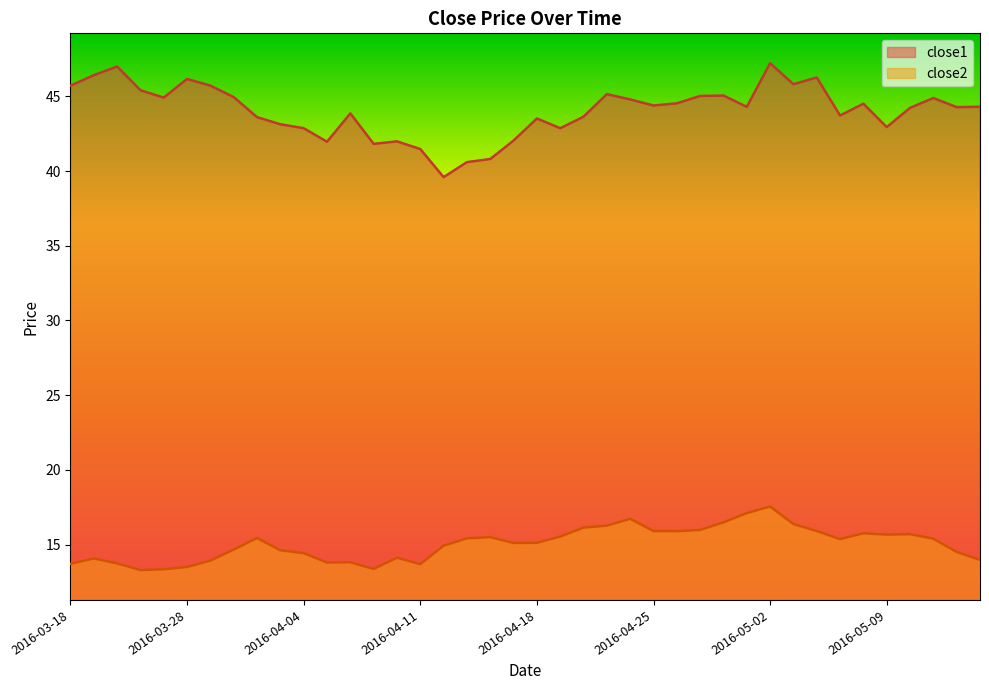

Between 2016-05-12 and 2016-04-07, which is larger?

2016-05-12